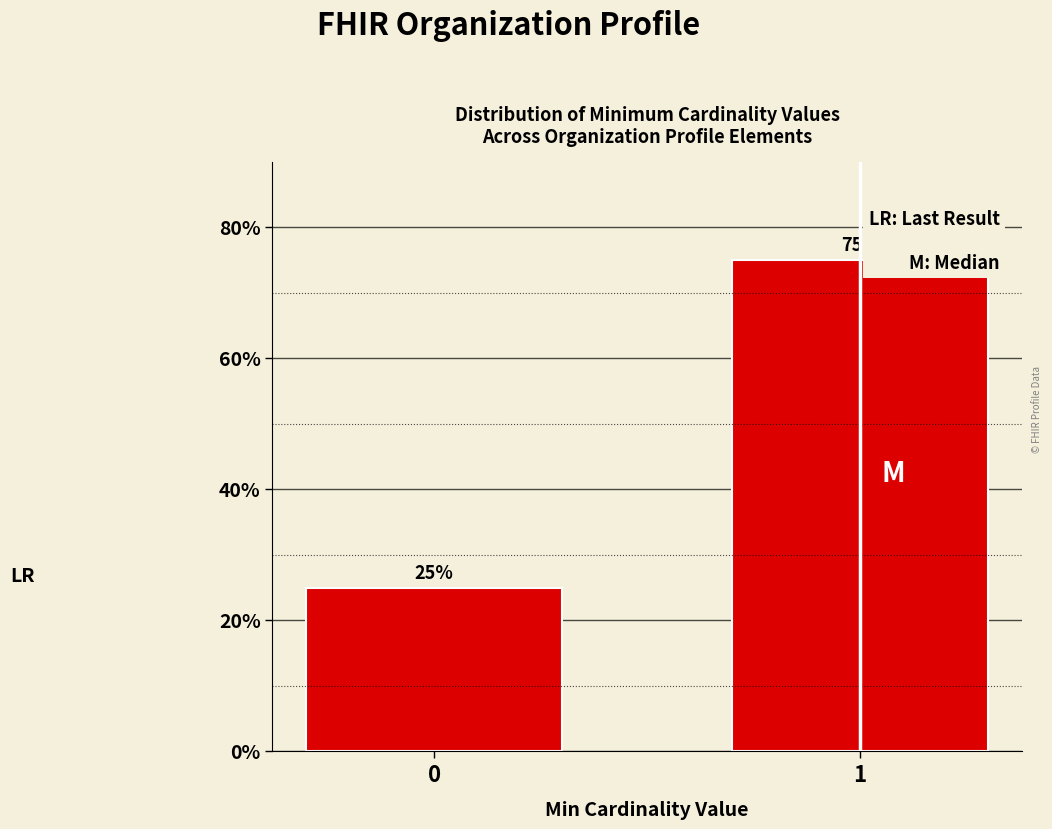

Reading right to left, what are all the values shown in this chart?

1=75	0=25